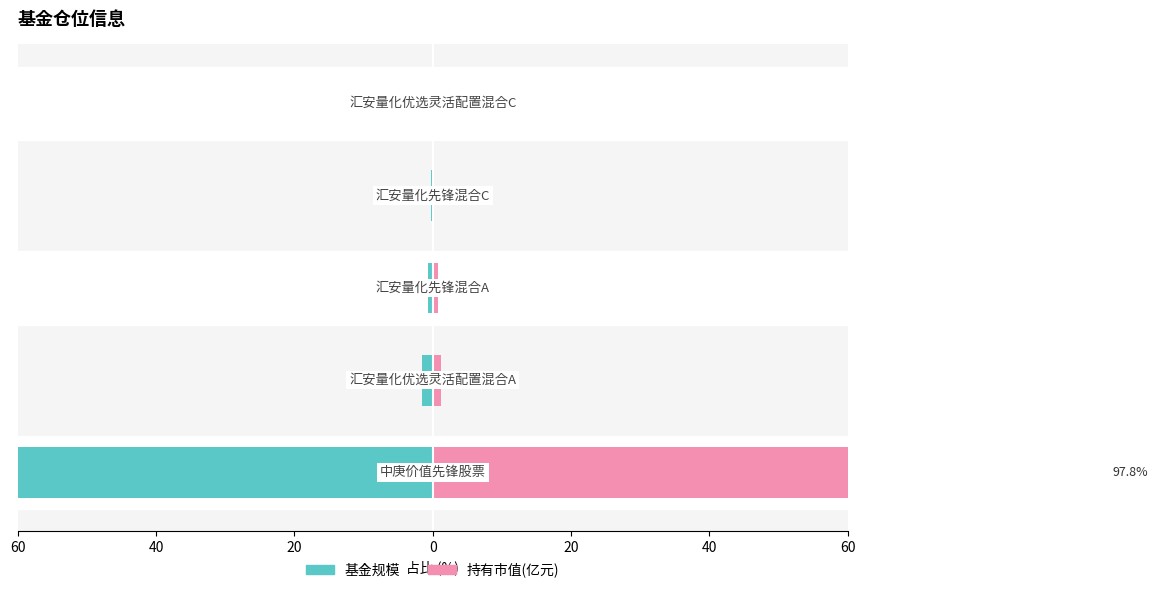

The value of 基金规模 at 0 is -0.1. True or false?

False